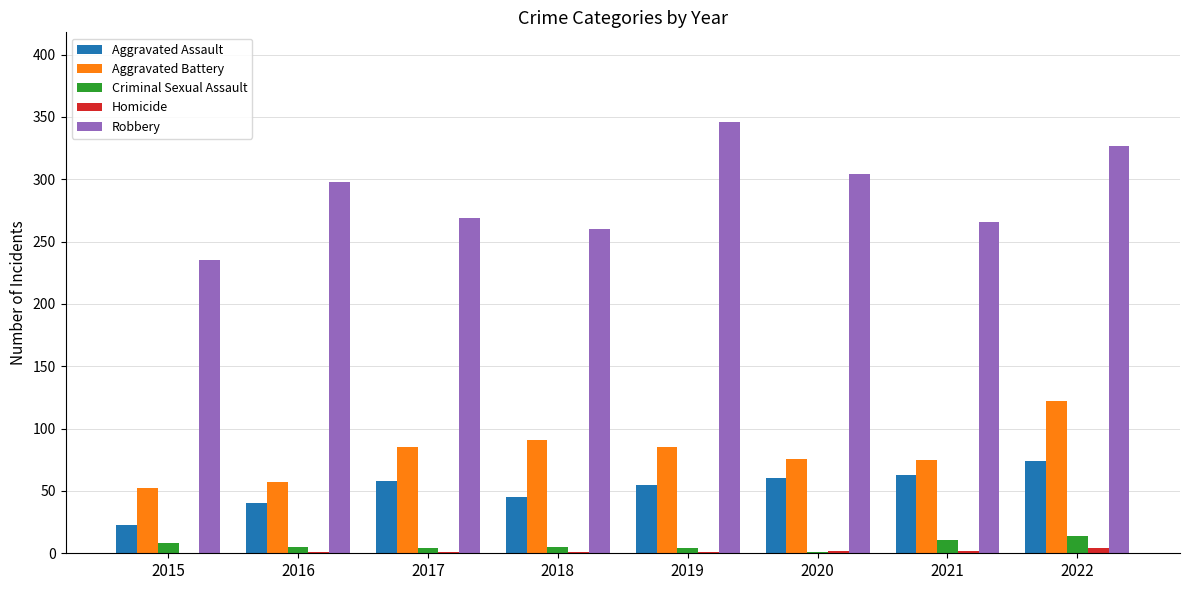

Which series changed the most between 2015 and 2020?

Robbery